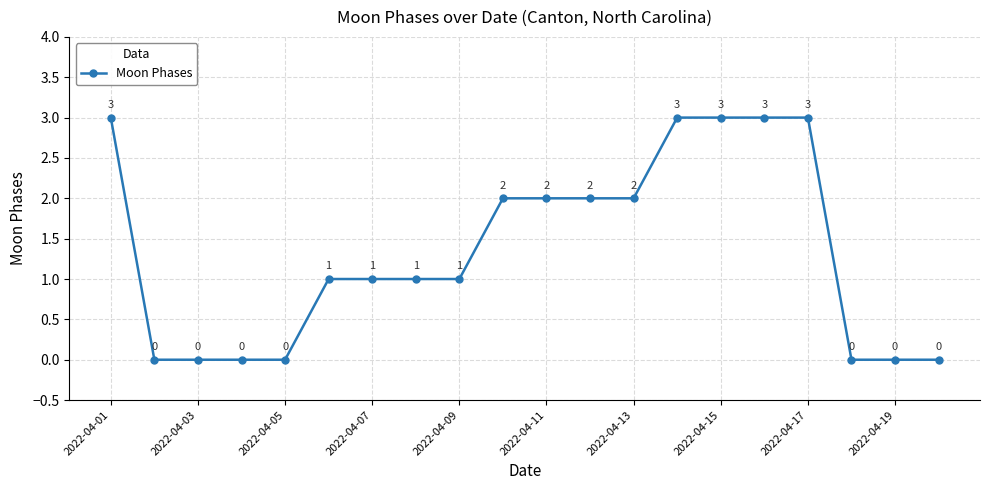

Count the values in the range 0 to 3.

20